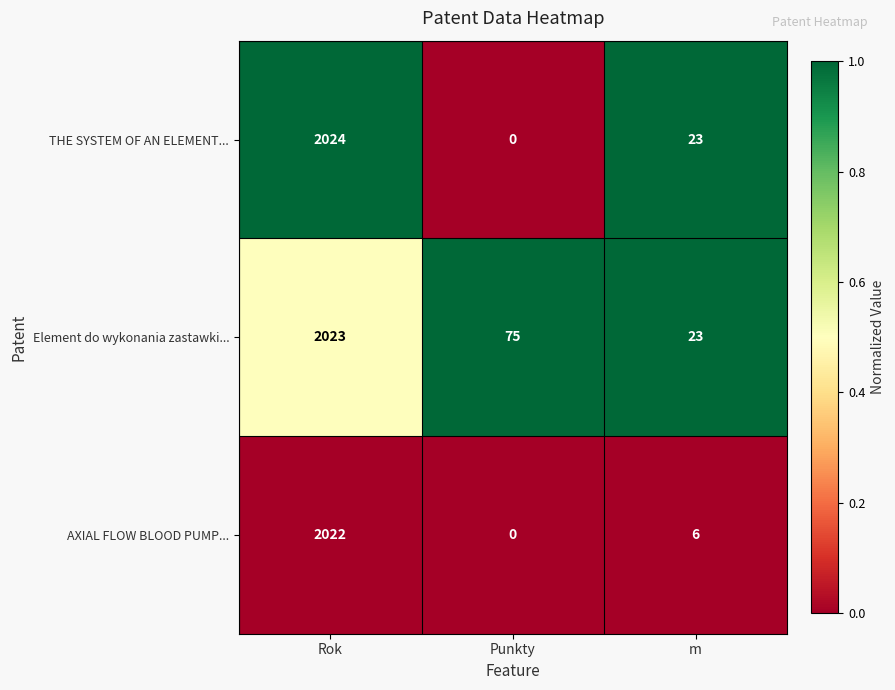

Rank the series by their maximum value, from highest to lowest.

THE SYSTEM OF AN ELEMENT..., Element do wykonania zastawki..., AXIAL FLOW BLOOD PUMP...